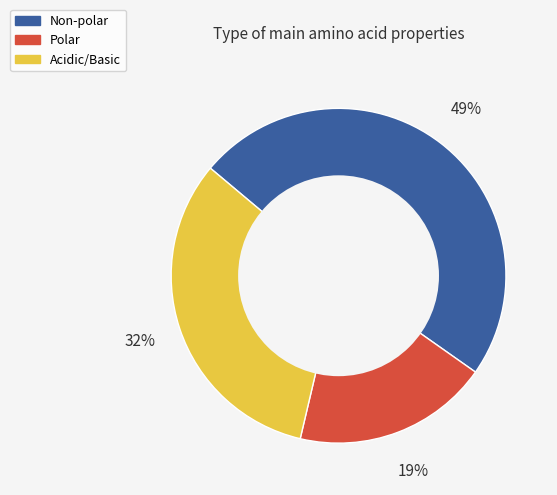

To the nearest percent, what is the average slice percentage?

33%